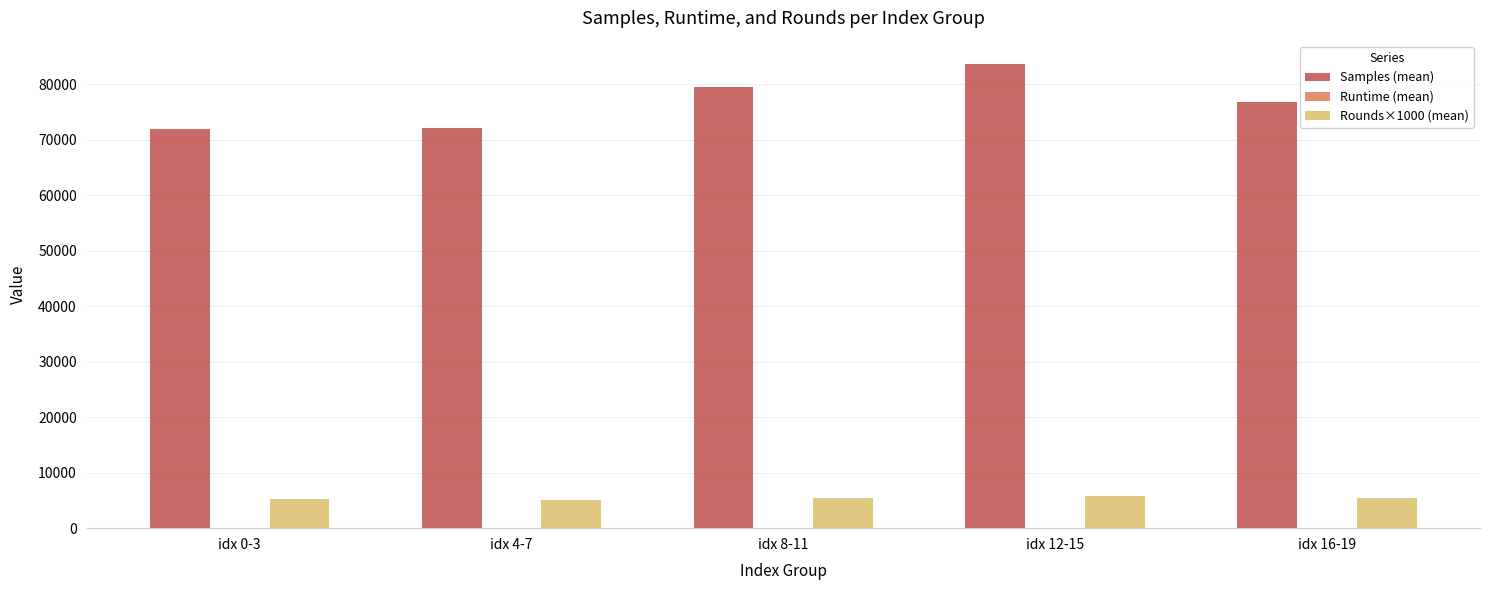

Reading right to left, list all the values displayed in this chart.

Samples (mean): 76855.0	83648.2	79423.5	72125.0	71960.8
Runtime (mean): 93.1	97.7	81.7	66.3	77.5
Rounds×1000 (mean): 5500.0	5750.0	5500.0	5000.0	5250.0